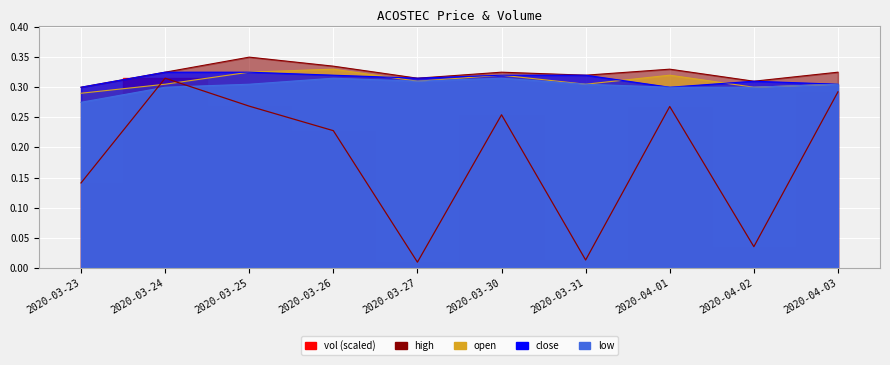

At which label is open closest to 0?

2020-03-23